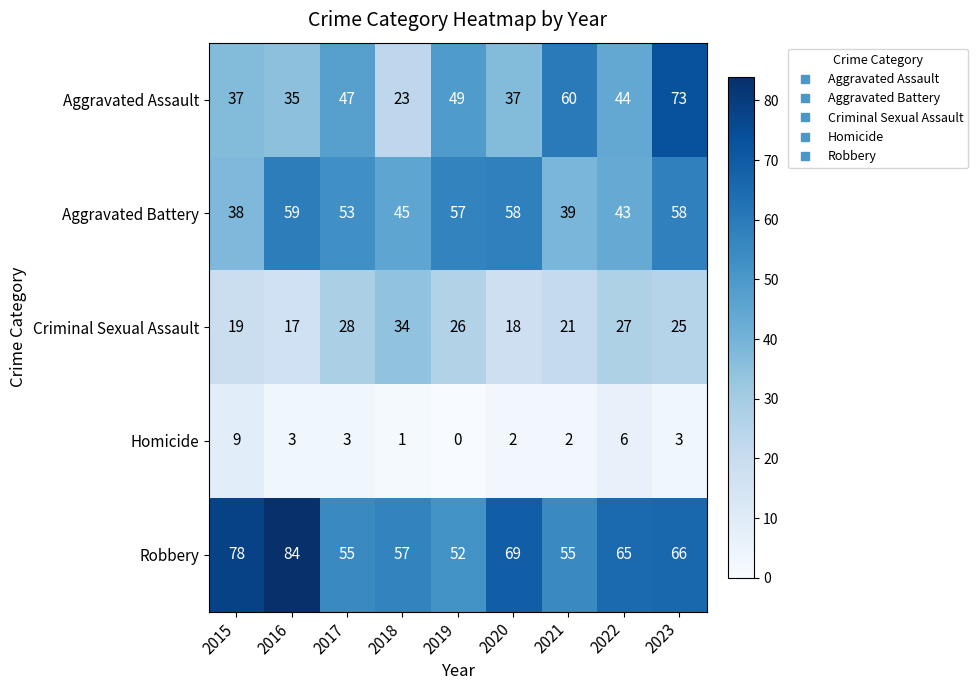

Between 2018 and 2023, which series saw the biggest shift?

Aggravated Assault